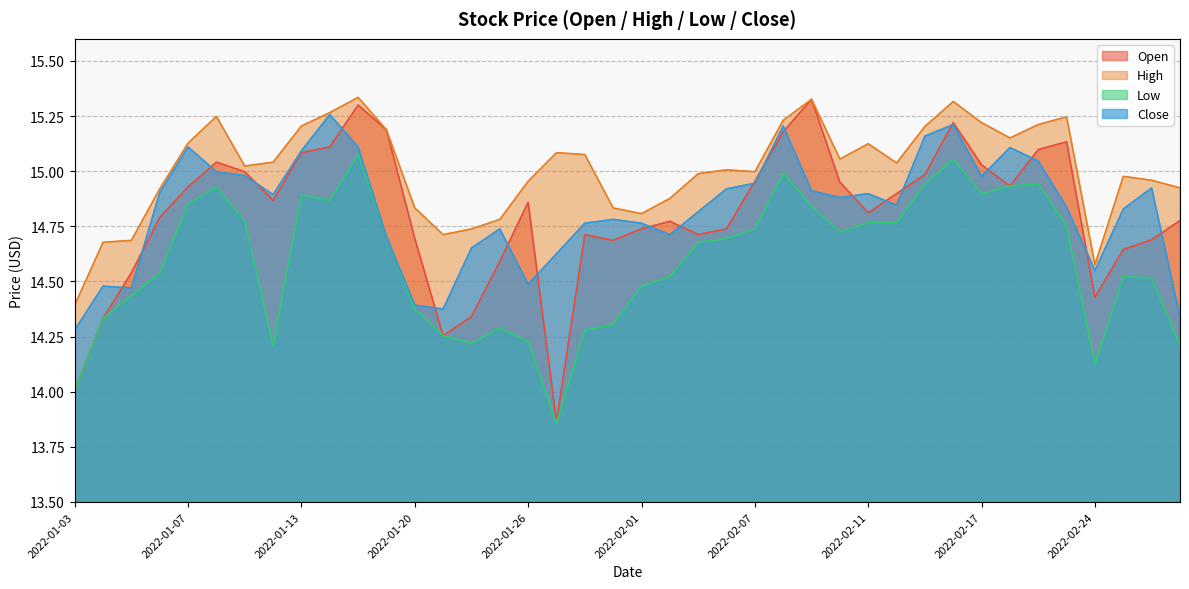

What position from the left is 2022-01-19?

12